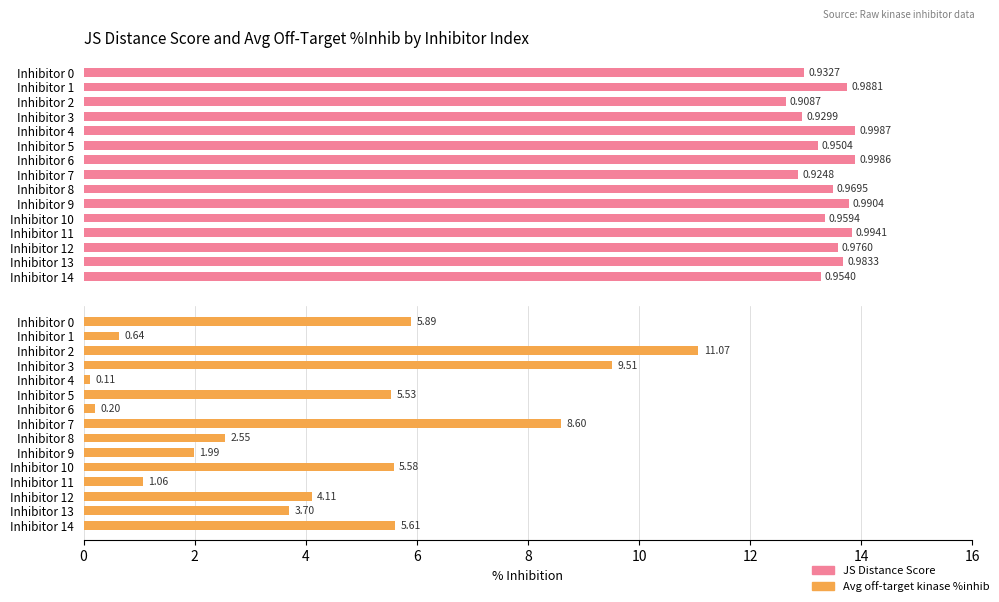

Does the chart contain any negative values?

No